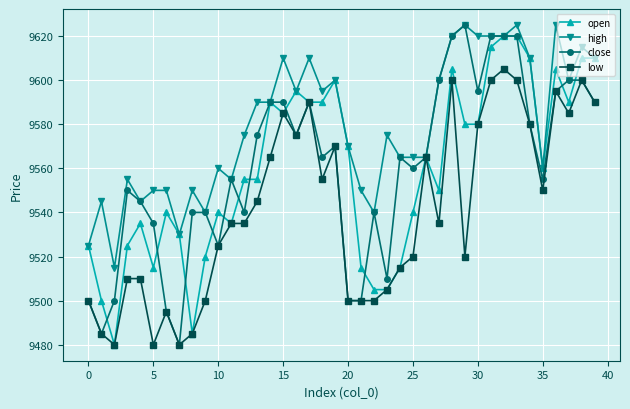

Which series has the largest total across all categories?

high